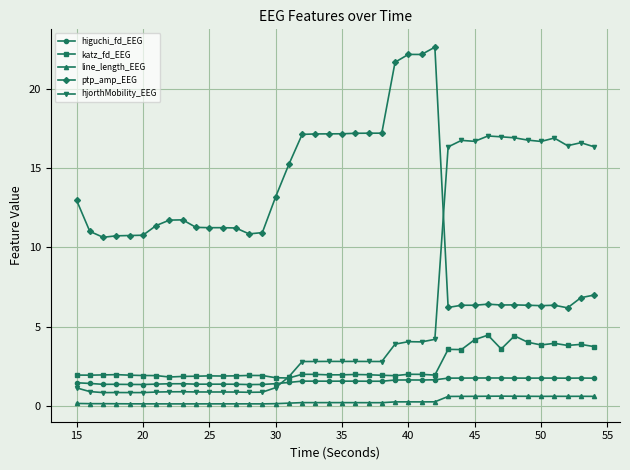

True or false: ptp_amp_EEG and katz_fd_EEG cross at least once.

False